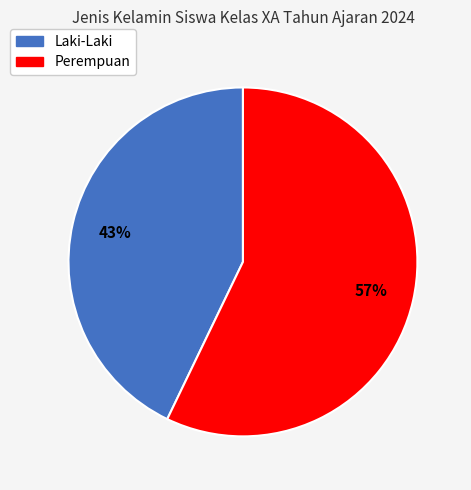

Rank the categories by value from lowest to highest.

Laki-Laki, Perempuan